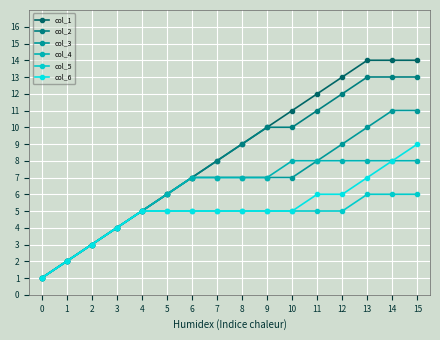

Reading right to left, what are all the values shown in this chart?

col_1: 15=14	14=14	13=14	12=13	11=12	10=11	9=10	8=9	7=8	6=7	5=6	4=5	3=4	2=3	1=2	0=1
col_2: 15=13	14=13	13=13	12=12	11=11	10=10	9=10	8=9	7=8	6=7	5=6	4=5	3=4	2=3	1=2	0=1
col_3: 15=11	14=11	13=10	12=9	11=8	10=7	9=7	8=7	7=7	6=7	5=6	4=5	3=4	2=3	1=2	0=1
col_4: 15=8	14=8	13=8	12=8	11=8	10=8	9=7	8=7	7=7	6=7	5=6	4=5	3=4	2=3	1=2	0=1
col_5: 15=6	14=6	13=6	12=5	11=5	10=5	9=5	8=5	7=5	6=5	5=5	4=5	3=4	2=3	1=2	0=1
col_6: 15=9	14=8	13=7	12=6	11=6	10=5	9=5	8=5	7=5	6=5	5=5	4=5	3=4	2=3	1=2	0=1